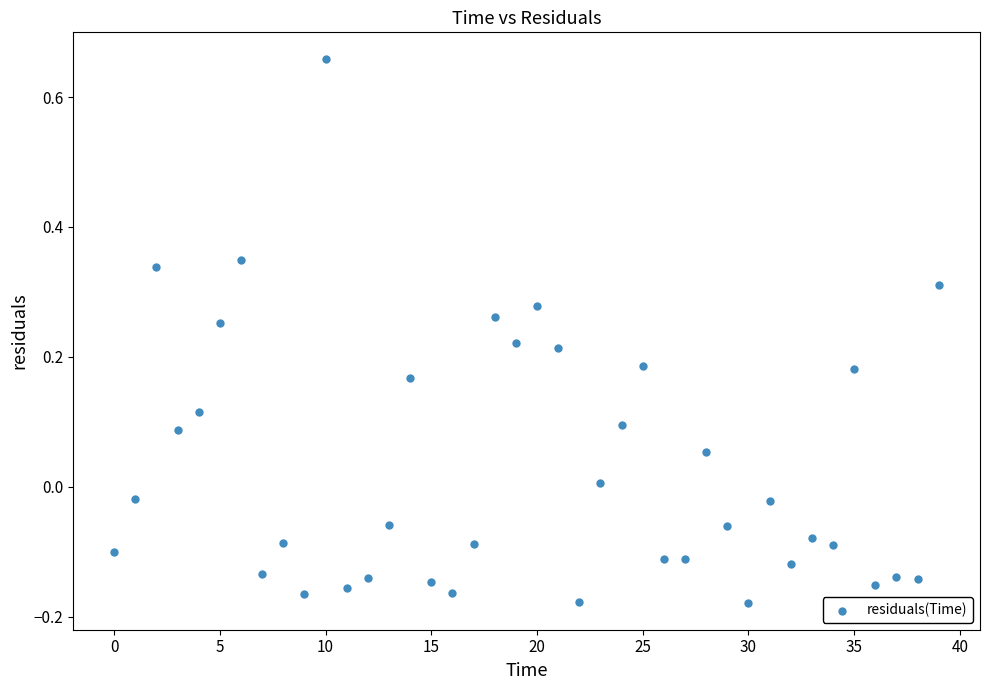

What is the range of Y values (max minus min)?

0.8